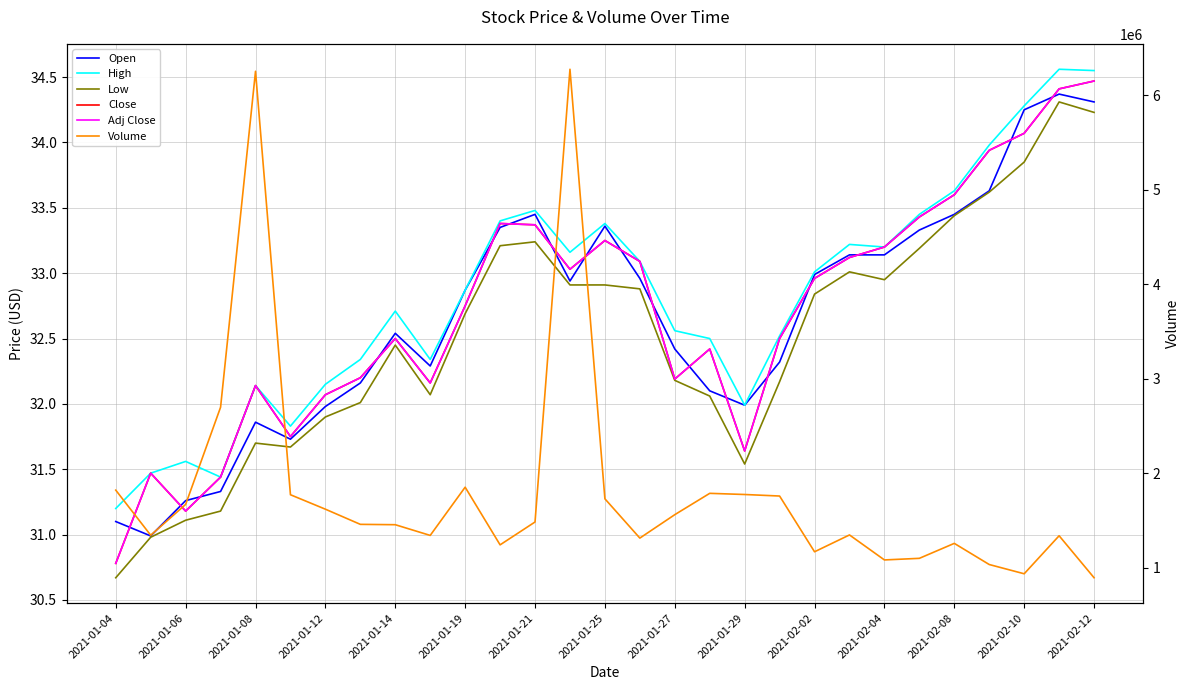

Rank the series by their maximum value, from highest to lowest.

Volume, High, Close, Adj Close, Open, Low